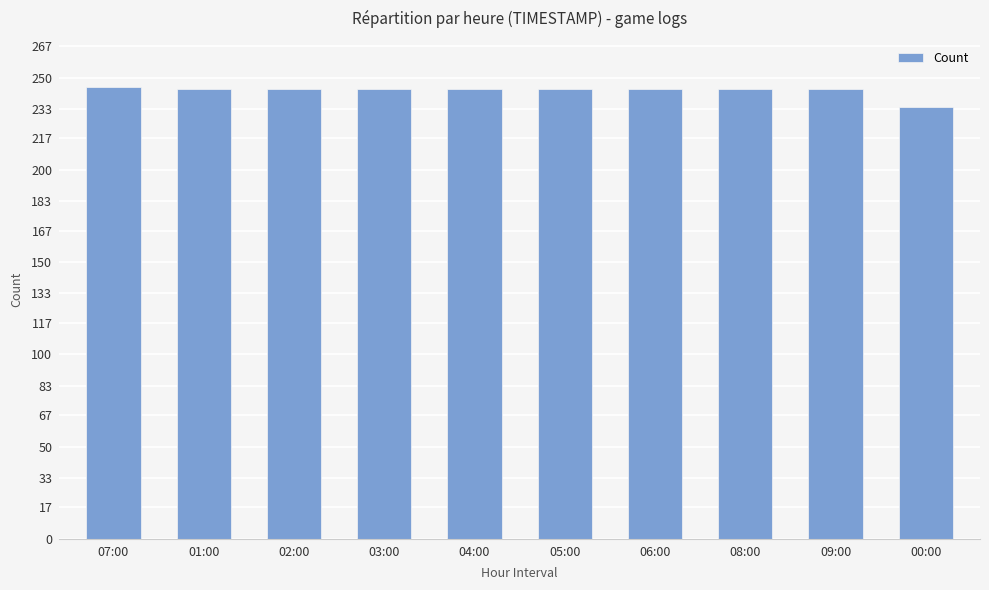

What value does the data have at 08:00?

244